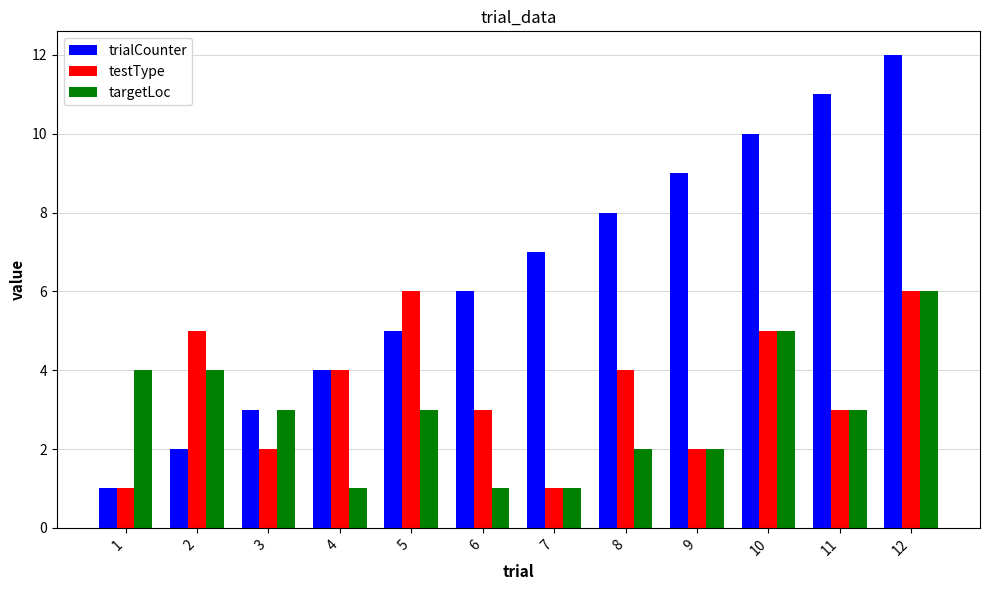

List the series in order of their overall mean, lowest first.

targetLoc, testType, trialCounter